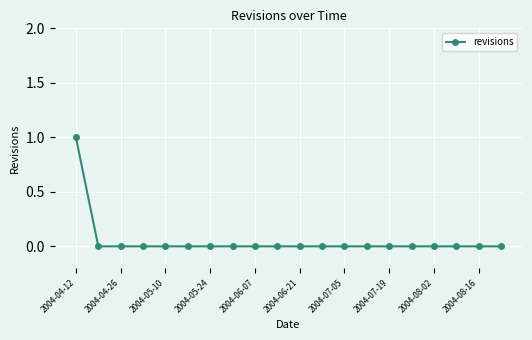

Reading left to right, transcribe all the data shown in this chart.

1	0	0	0	0	0	0	0	0	0	0	0	0	0	0	0	0	0	0	0